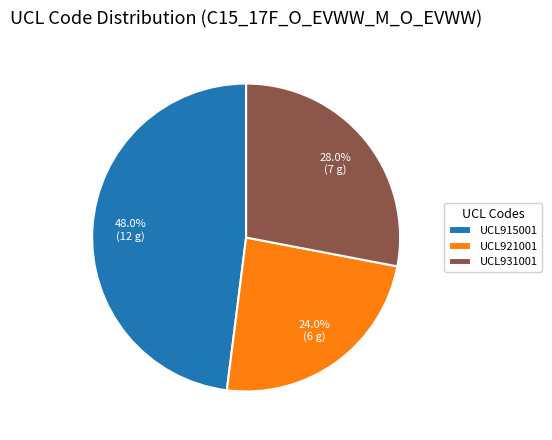

How many slices are in this pie chart?

3